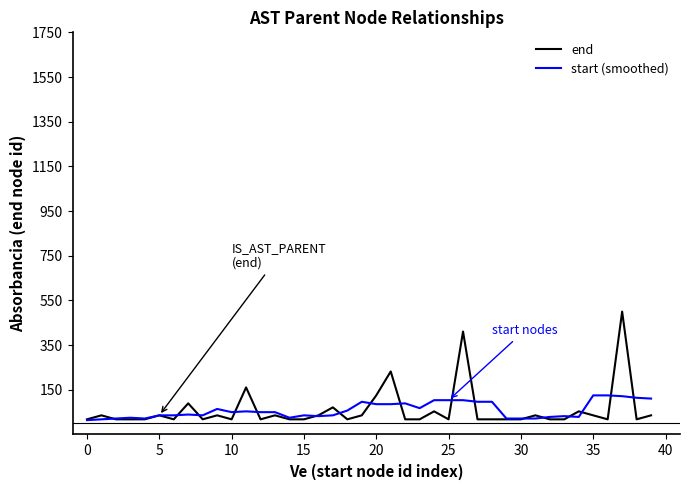

Does the chart display data point markers on the line(s)?

No